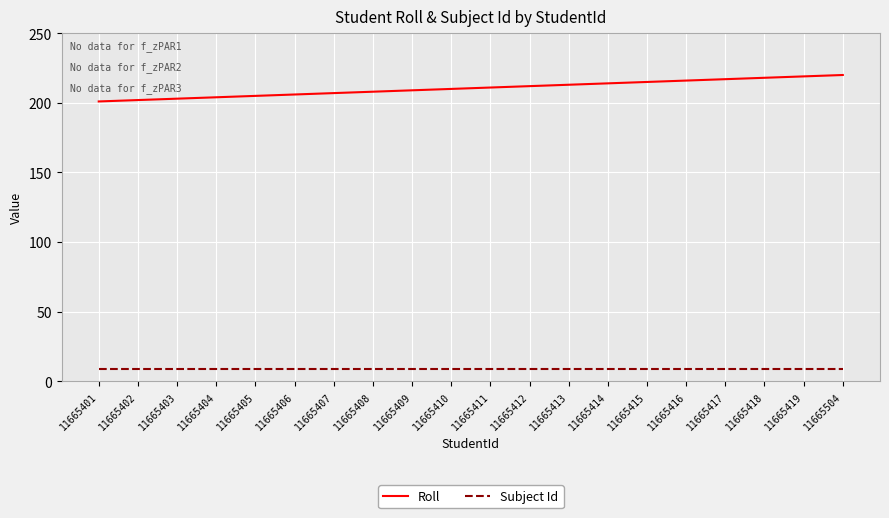

True or false: Subject Id and Roll cross at least once.

False